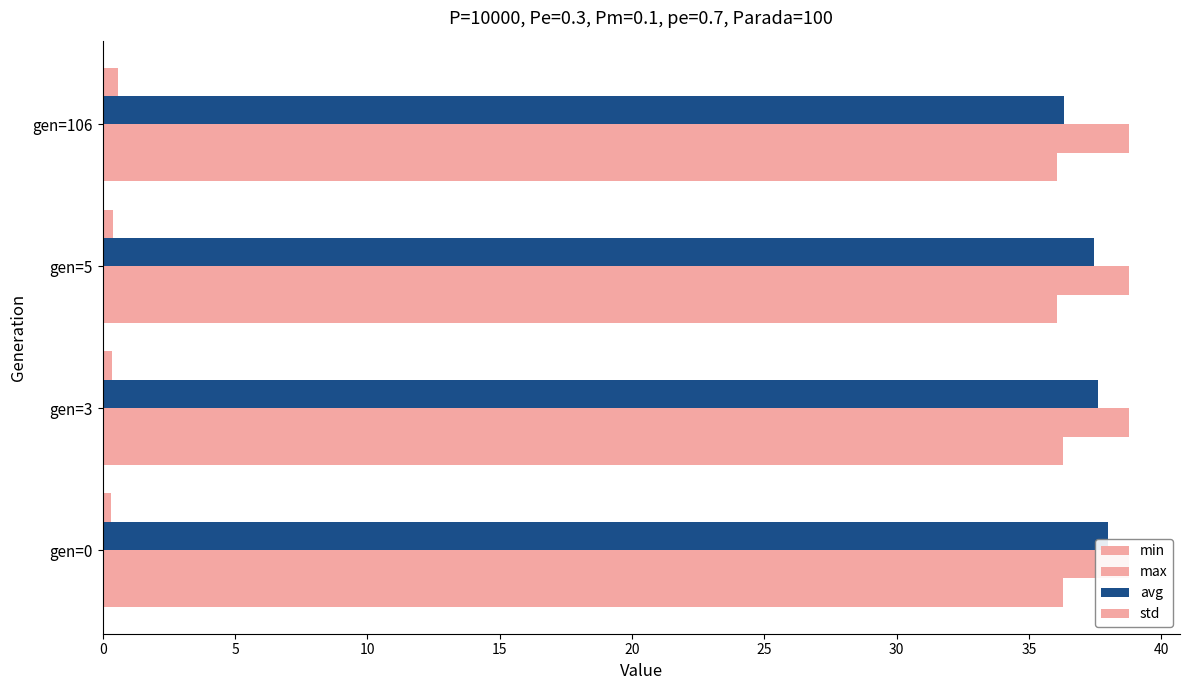

Reading left to right, what are all the values shown in this chart?

min: 36.3	36.3	36.0	36.0
max: 0.2	0.2	0.2	0.2
avg: 38.0	37.6	37.5	36.3
std: 0.3	0.4	0.4	0.6